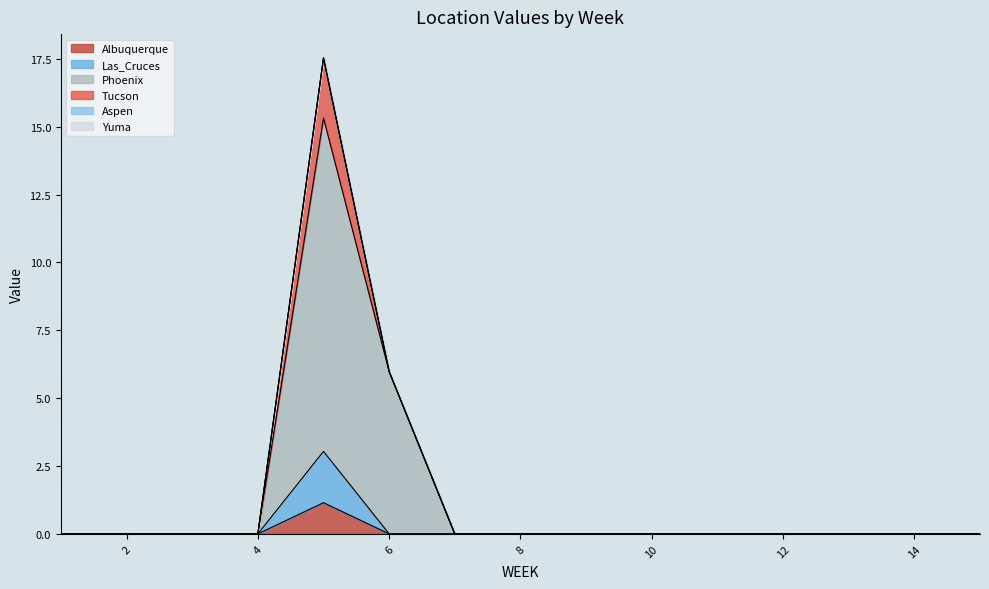

True or false: Las_Cruces and Phoenix cross at least once.

False